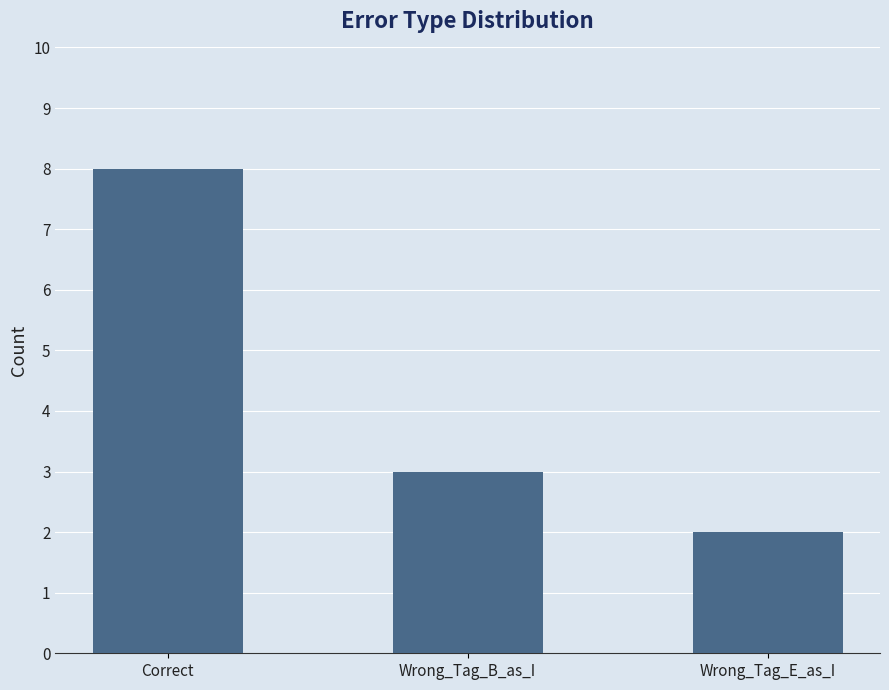

Rank the categories by value from highest to lowest.

Correct, Wrong_Tag_B_as_I, Wrong_Tag_E_as_I